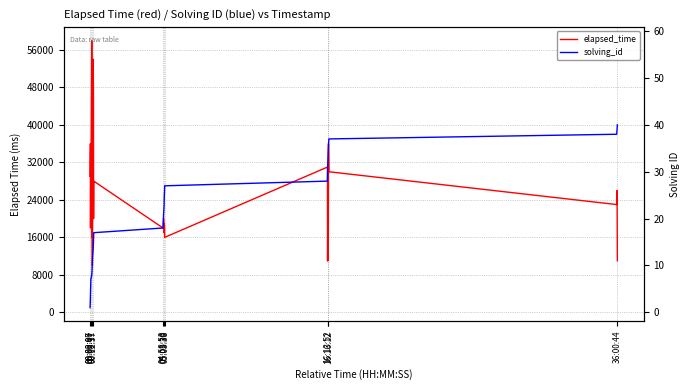

Which label corresponds to the smallest value in the chart?

00:00:00